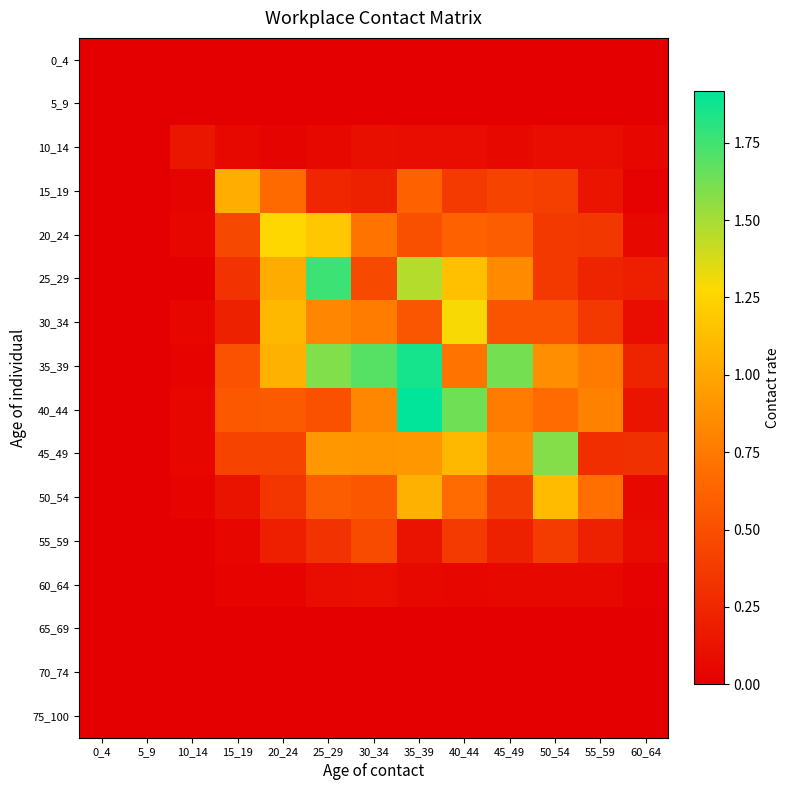

Reading left to right, what are all the values shown in this chart?

0_4: 0_4=0.0	5_9=0.0	10_14=0.0	15_19=0.0	20_24=0.0	25_29=0.0	30_34=0.0	35_39=0.0	40_44=0.0	45_49=0.0	50_54=0.0	55_59=0.0	60_64=0.0
5_9: 0_4=0.0	5_9=0.0	10_14=0.0	15_19=0.0	20_24=0.0	25_29=0.0	30_34=0.0	35_39=0.0	40_44=0.0	45_49=0.0	50_54=0.0	55_59=0.0	60_64=0.0
10_14: 0_4=0.0	5_9=0.0	10_14=0.1	15_19=0.1	20_24=0.0	25_29=0.1	30_34=0.1	35_39=0.1	40_44=0.1	45_49=0.1	50_54=0.1	55_59=0.1	60_64=0.0
15_19: 0_4=0.0	5_9=0.0	10_14=0.0	15_19=1.0	20_24=0.7	25_29=0.2	30_34=0.2	35_39=0.6	40_44=0.4	45_49=0.4	50_54=0.4	55_59=0.1	60_64=0.0
20_24: 0_4=0.0	5_9=0.0	10_14=0.0	15_19=0.5	20_24=1.3	25_29=1.2	30_34=0.7	35_39=0.5	40_44=0.6	45_49=0.6	50_54=0.4	55_59=0.3	60_64=0.1
25_29: 0_4=0.0	5_9=0.0	10_14=0.0	15_19=0.3	20_24=1.0	25_29=1.8	30_34=0.5	35_39=1.5	40_44=1.1	45_49=0.8	50_54=0.4	55_59=0.2	60_64=0.2
30_34: 0_4=0.0	5_9=0.0	10_14=0.0	15_19=0.2	20_24=1.1	25_29=0.8	30_34=0.8	35_39=0.5	40_44=1.3	45_49=0.5	50_54=0.5	55_59=0.4	60_64=0.1
35_39: 0_4=0.0	5_9=0.0	10_14=0.0	15_19=0.5	20_24=1.1	25_29=1.6	30_34=1.7	35_39=1.9	40_44=0.7	45_49=1.6	50_54=0.9	55_59=0.8	60_64=0.2
40_44: 0_4=0.0	5_9=0.0	10_14=0.0	15_19=0.6	20_24=0.6	25_29=0.5	30_34=0.8	35_39=1.9	40_44=1.6	45_49=0.8	50_54=0.7	55_59=0.8	60_64=0.1
45_49: 0_4=0.0	5_9=0.0	10_14=0.0	15_19=0.4	20_24=0.4	25_29=0.9	30_34=0.9	35_39=0.9	40_44=1.1	45_49=0.9	50_54=1.6	55_59=0.3	60_64=0.3
50_54: 0_4=0.0	5_9=0.0	10_14=0.0	15_19=0.1	20_24=0.3	25_29=0.6	30_34=0.6	35_39=1.1	40_44=0.7	45_49=0.4	50_54=1.1	55_59=0.7	60_64=0.1
55_59: 0_4=0.0	5_9=0.0	10_14=0.0	15_19=0.1	20_24=0.2	25_29=0.3	30_34=0.5	35_39=0.1	40_44=0.4	45_49=0.2	50_54=0.4	55_59=0.2	60_64=0.1
60_64: 0_4=0.0	5_9=0.0	10_14=0.0	15_19=0.0	20_24=0.0	25_29=0.1	30_34=0.1	35_39=0.1	40_44=0.0	45_49=0.1	50_54=0.1	55_59=0.1	60_64=0.0
65_69: 0_4=0.0	5_9=0.0	10_14=0.0	15_19=0.0	20_24=0.0	25_29=0.0	30_34=0.0	35_39=0.0	40_44=0.0	45_49=0.0	50_54=0.0	55_59=0.0	60_64=0.0
70_74: 0_4=0.0	5_9=0.0	10_14=0.0	15_19=0.0	20_24=0.0	25_29=0.0	30_34=0.0	35_39=0.0	40_44=0.0	45_49=0.0	50_54=0.0	55_59=0.0	60_64=0.0
75_100: 0_4=0.0	5_9=0.0	10_14=0.0	15_19=0.0	20_24=0.0	25_29=0.0	30_34=0.0	35_39=0.0	40_44=0.0	45_49=0.0	50_54=0.0	55_59=0.0	60_64=0.0